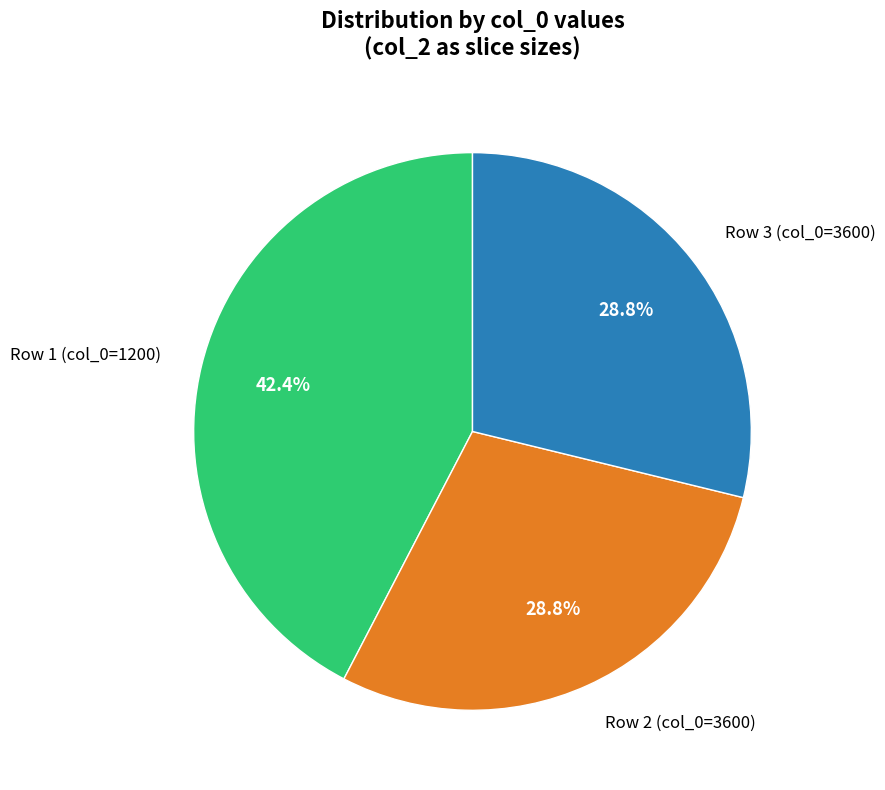

What percentage is the Row 1 (col_0=1200) slice, to the nearest percent?

42%